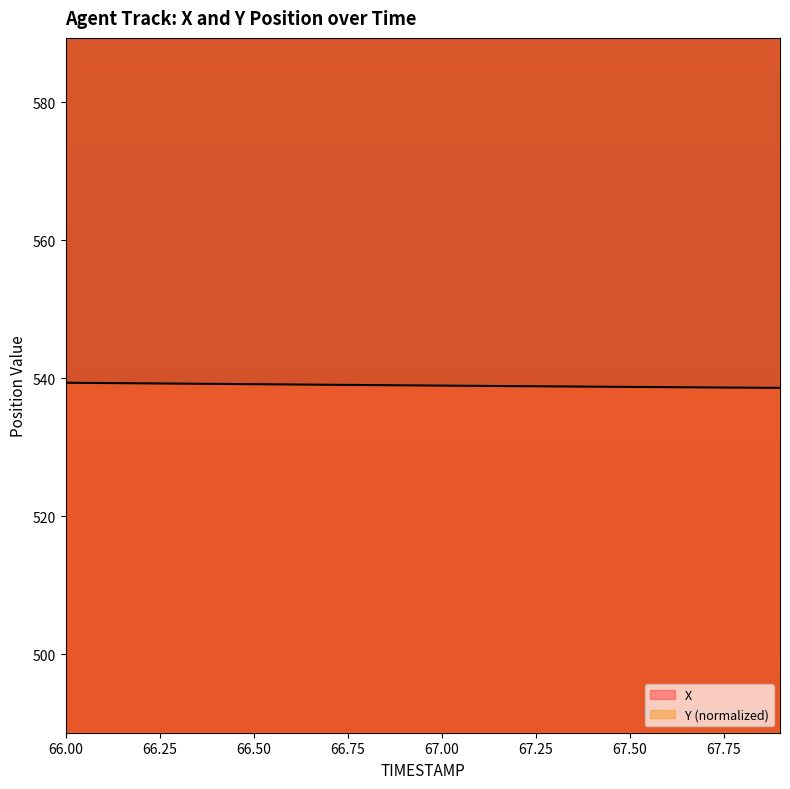

True or false: Y and X cross at least once.

False